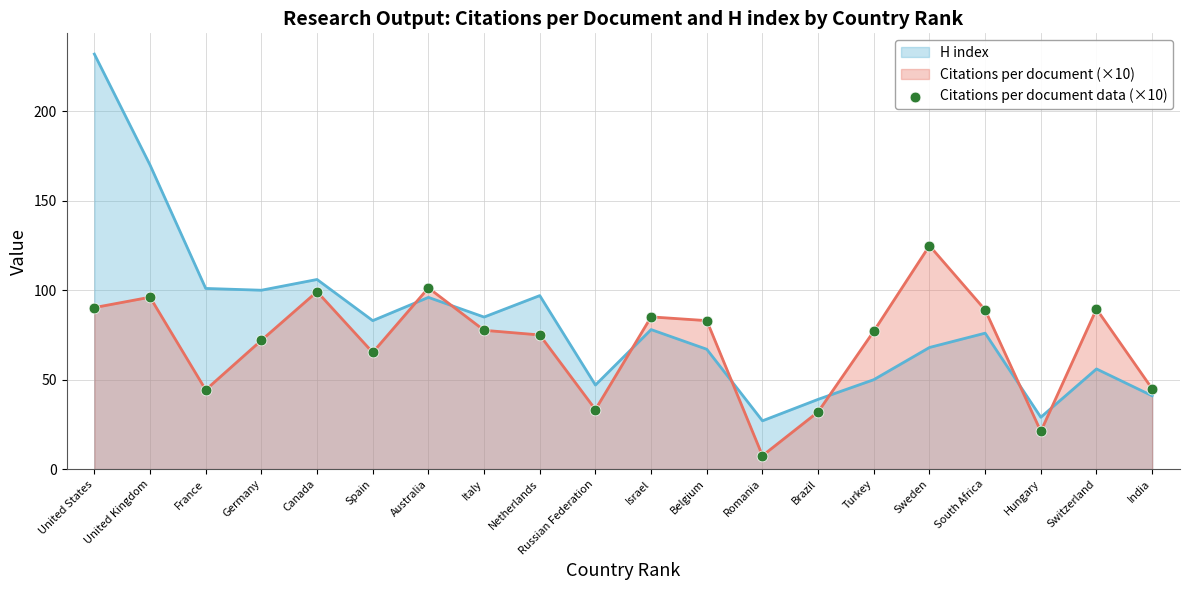

What is the change in value from Canada to Sweden?

+25.7